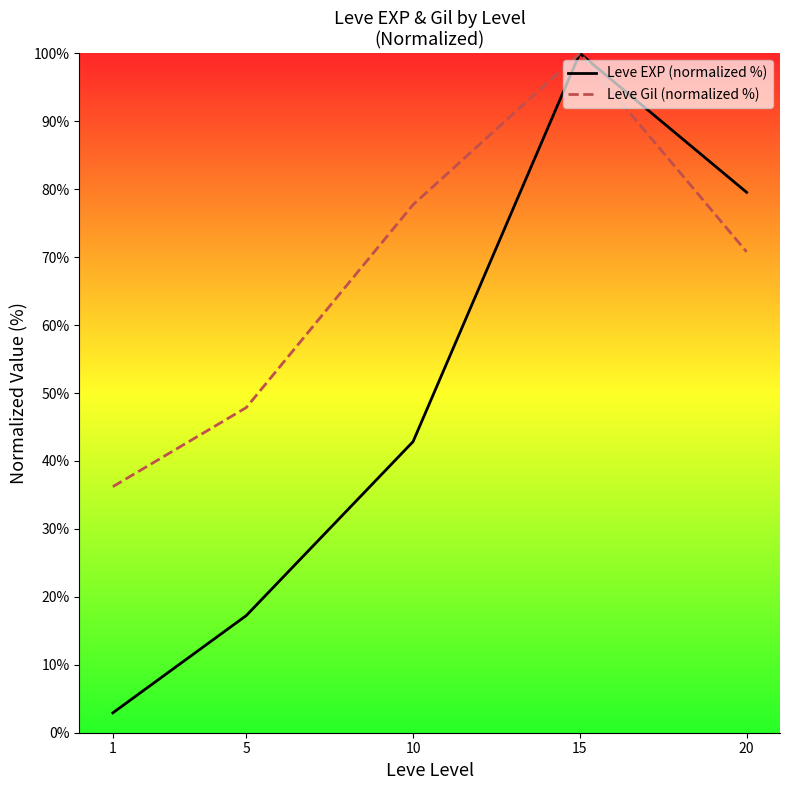

At which label does Leve Gil (normalized %) reach its peak?

15